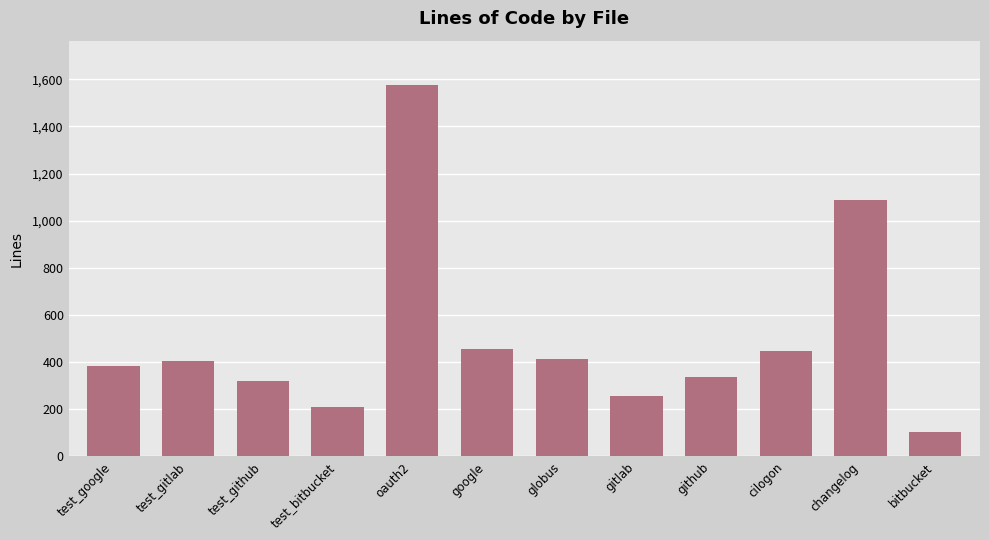

How many data points does each series have?

12